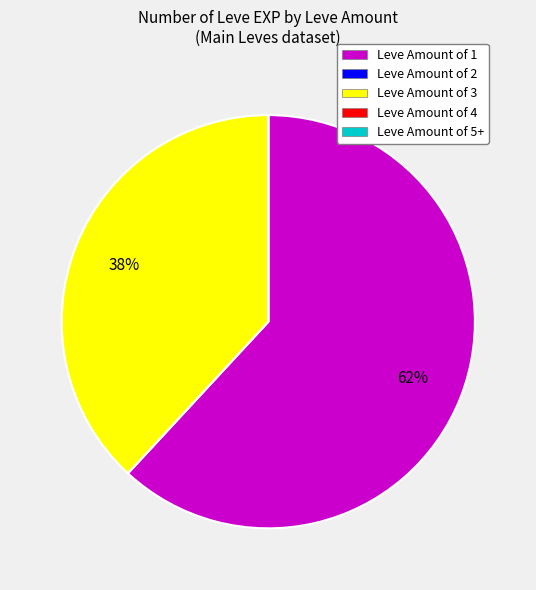

Which category has the biggest portion of the pie?

Leve Amount of 1